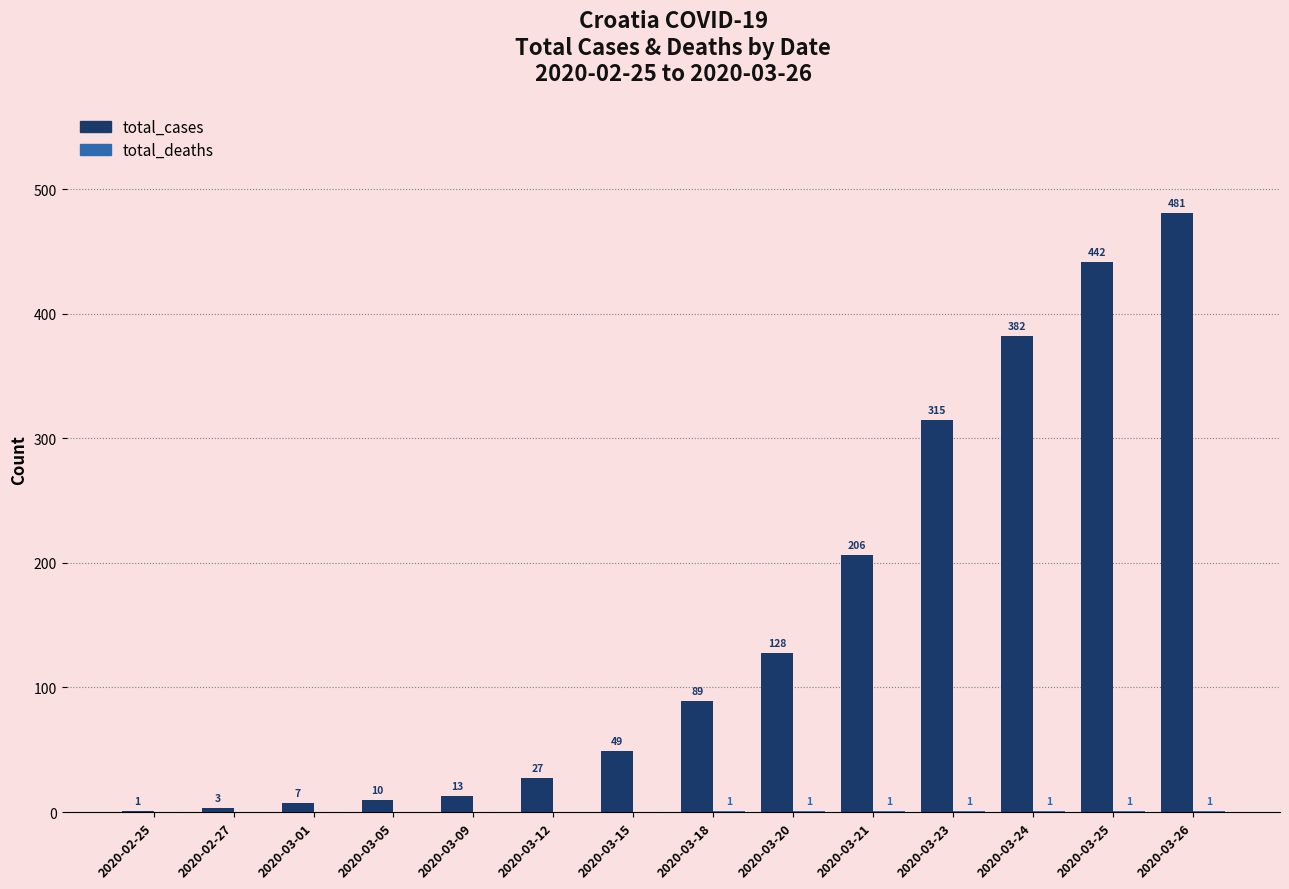

Where is total_cases nearest to the value 241?

2020-03-21